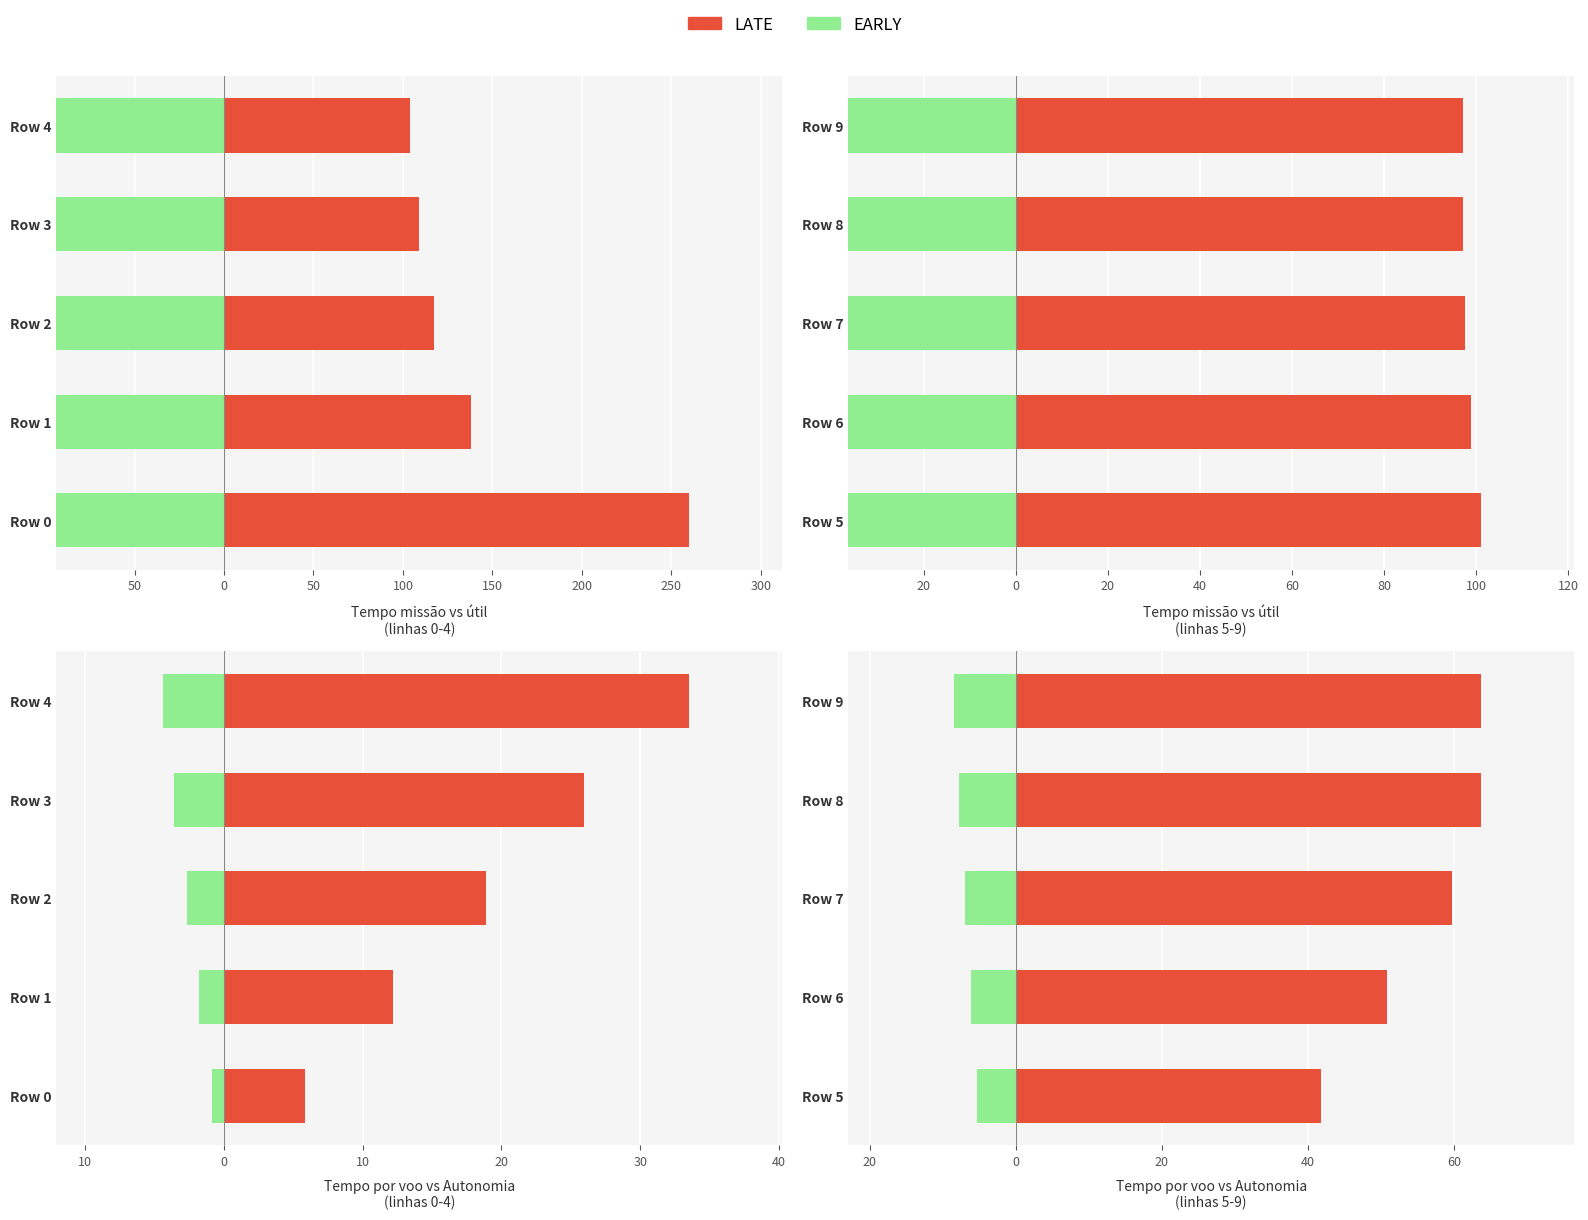

How many categories are shown in the chart?

5